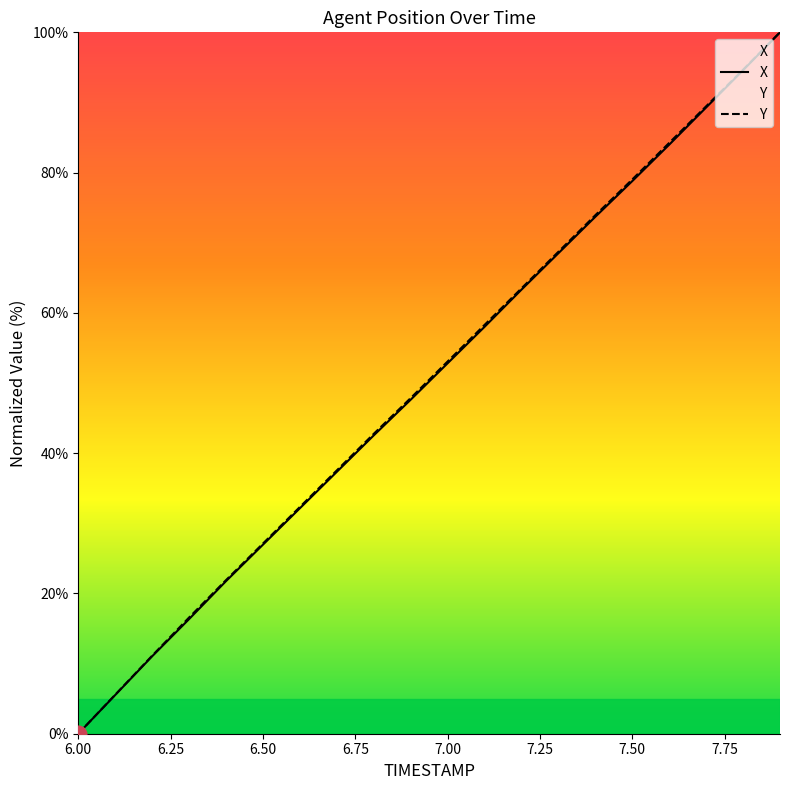

What is the maximum value shown in the chart?

100.0